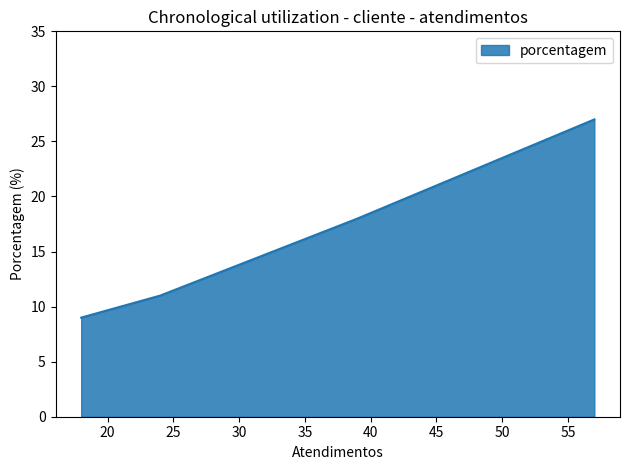

The chart shows a value of 6 at HEINEKEN. True or false?

False